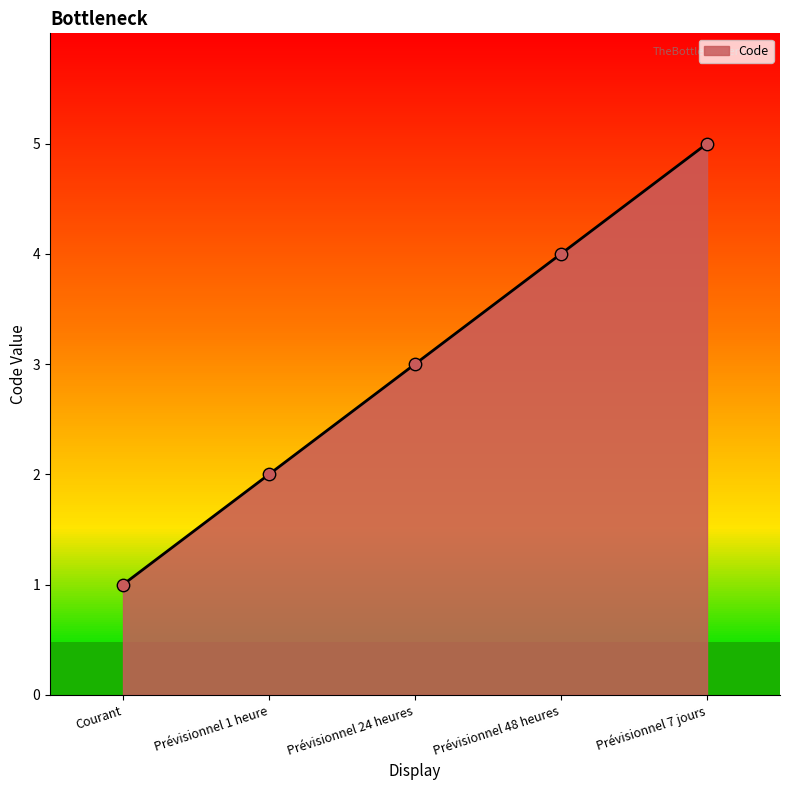

Which has a higher value, Prévisionnel 48 heures or Courant?

Prévisionnel 48 heures